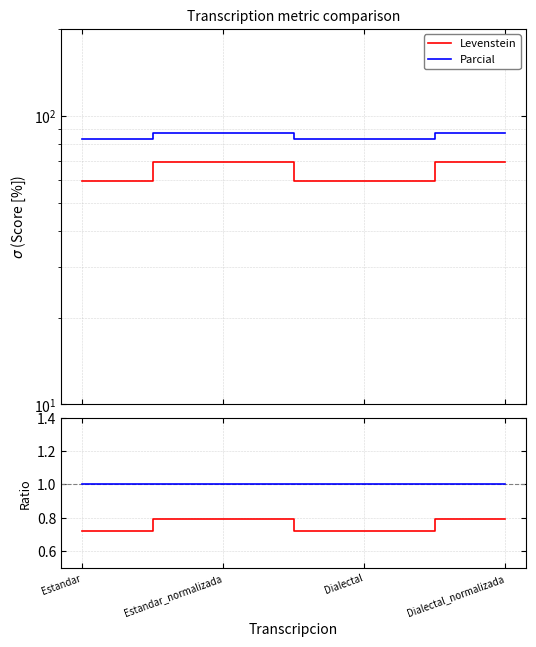

Where is the first local maximum for Levenstein?

Estandar_normalizada